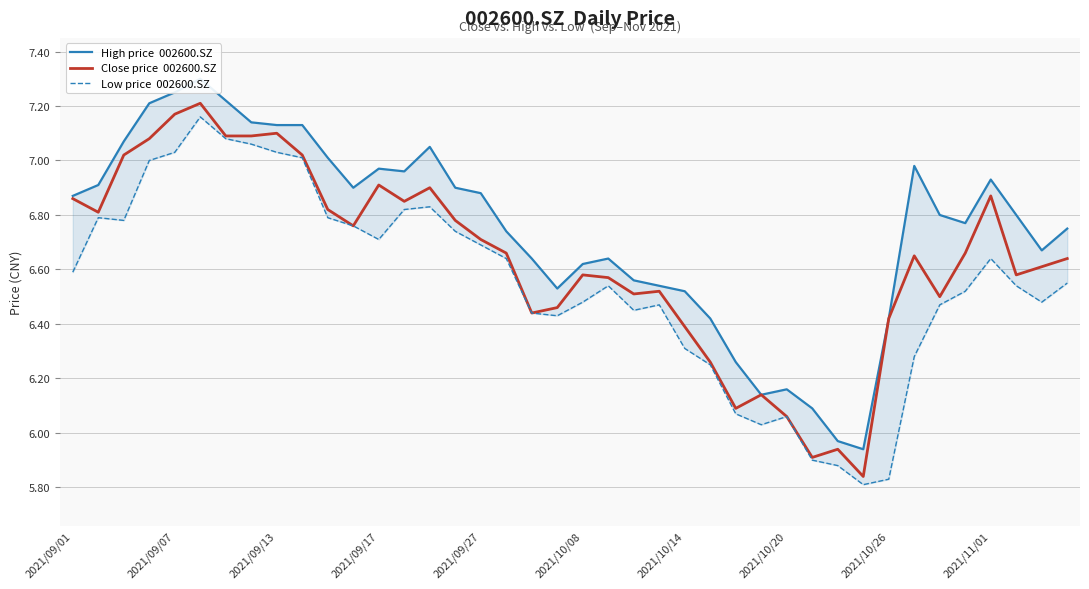

At which label does High price  002600.SZ first exceed 6?

2021/09/01